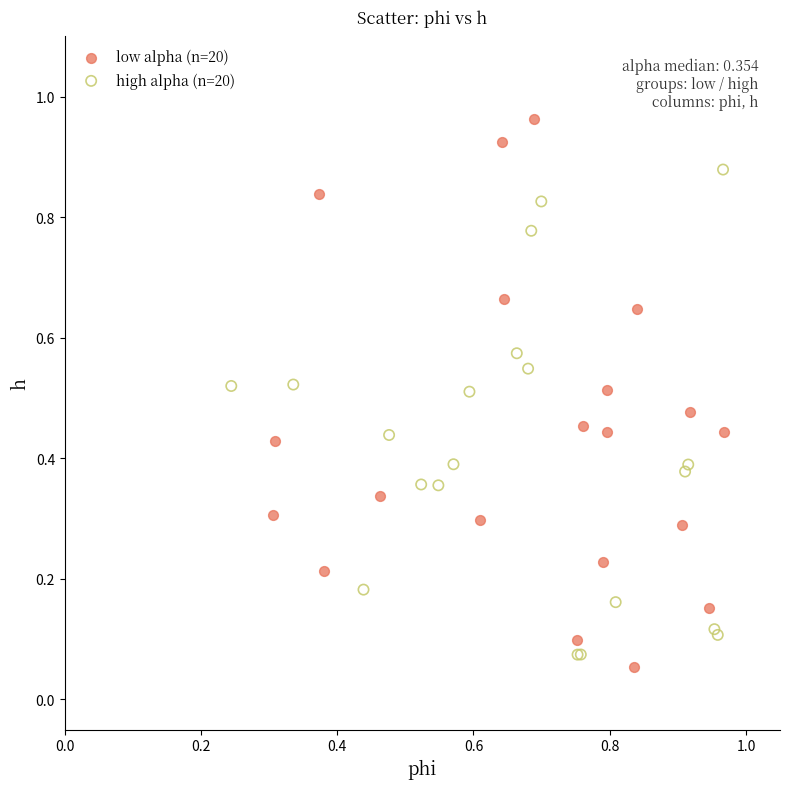

Which series contains the highest Y value?

low alpha (n=20)